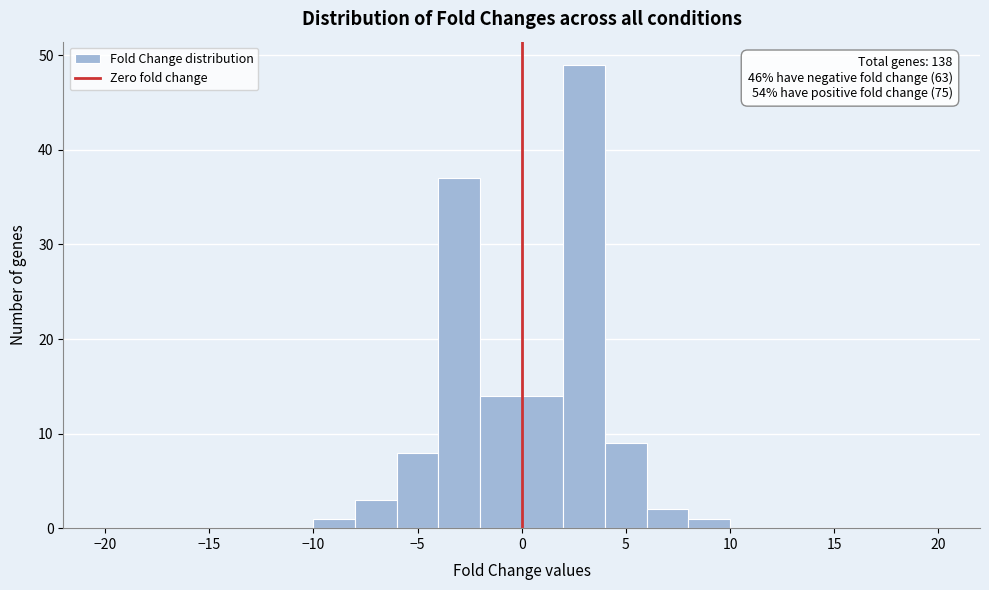

Over which range of the x-axis is the bar tallest?

2 to 4